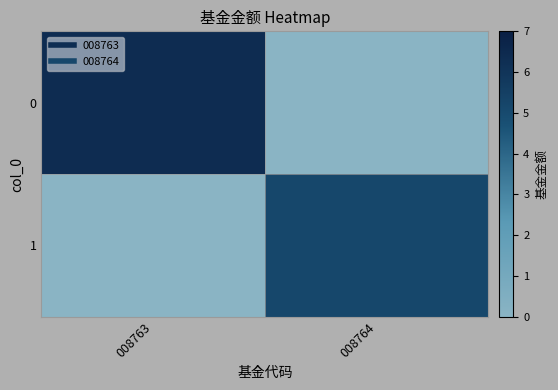

Reading left to right, list all the values displayed in this chart.

0: 008763=6.3	008764=0.0
1: 008763=0.0	008764=5.2